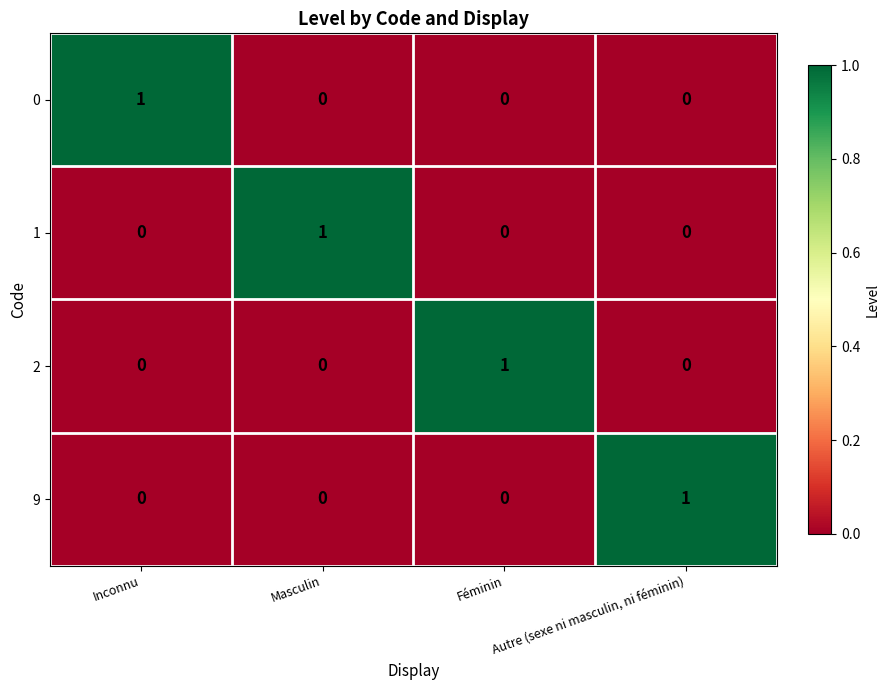

Count the 0 values in the range 0 to 1.

4